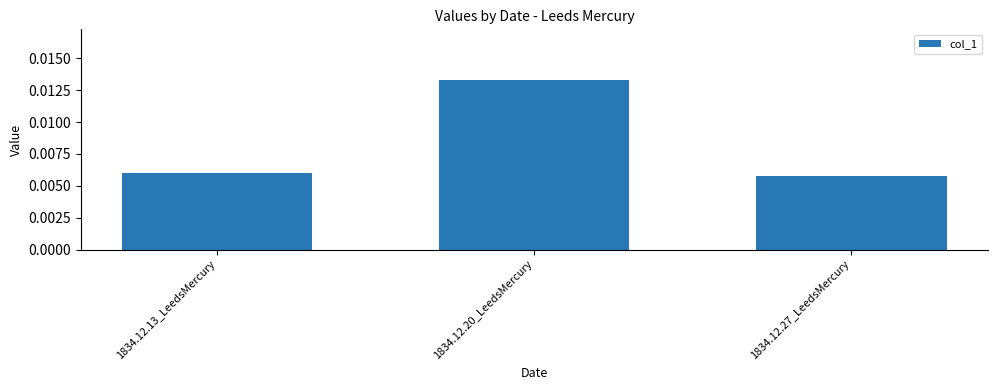

What position from the left is 1834.12.20_LeedsMercury?

2